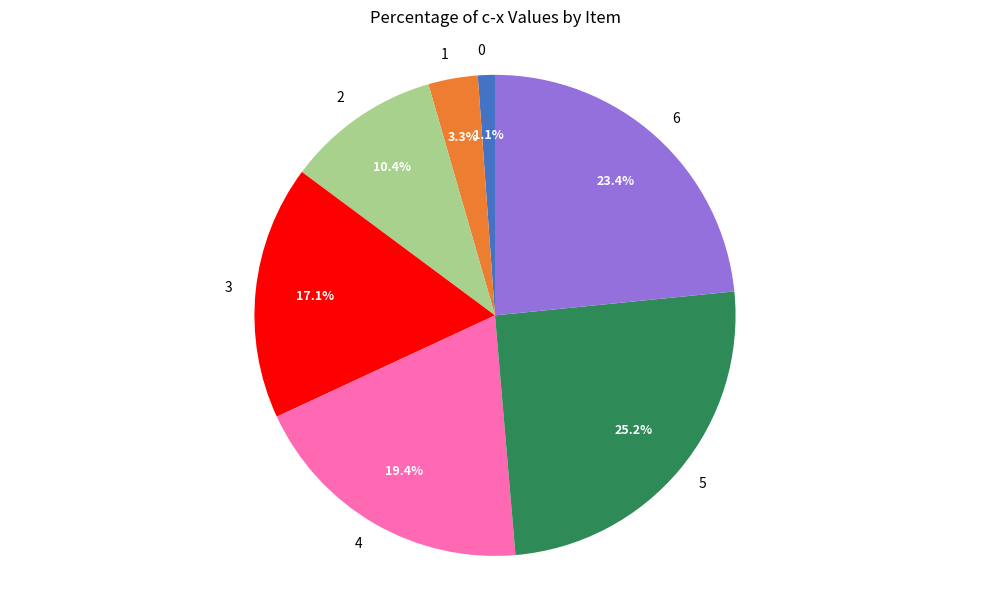

How many slices are in this pie chart?

7